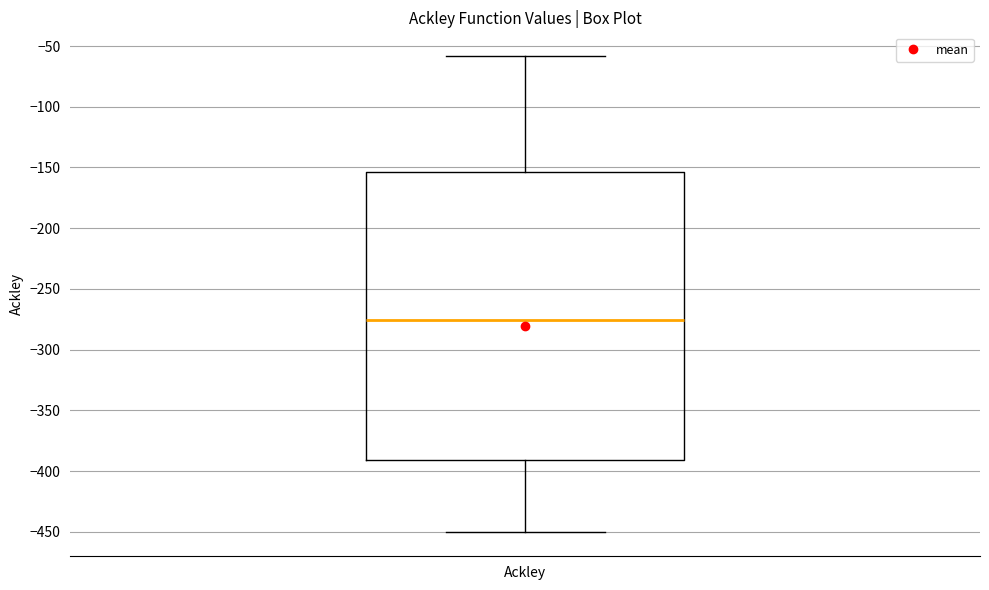

Transcribe this box plot: give where the median line is, the range the box spans, and where the two whiskers end, as read against the y-axis. The values are not printed on the chart, so give them approximately, as read against the axis.

median -275, box -390 to -155, whiskers -450 to -60